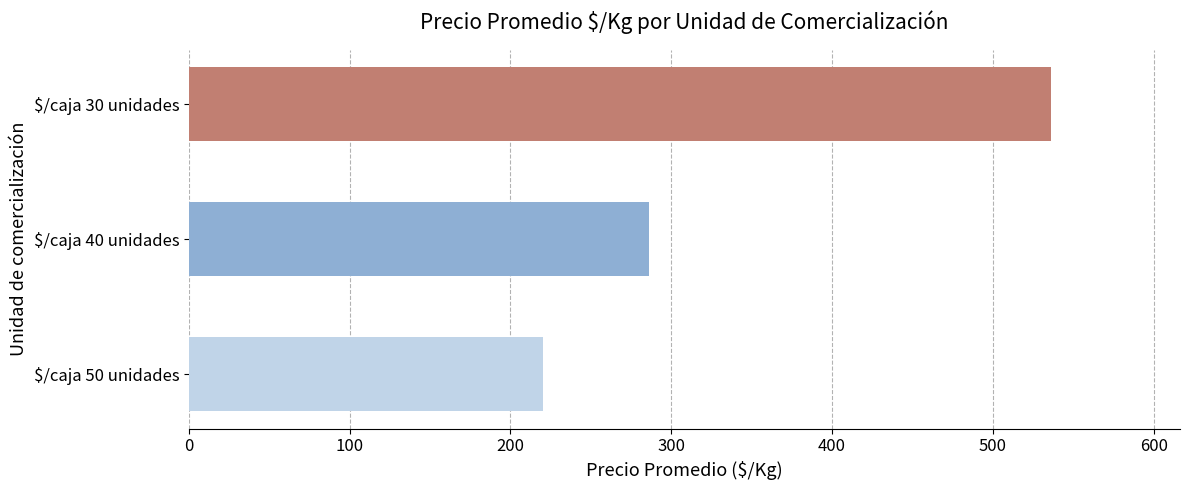

What is the greatest value displayed?

536.0